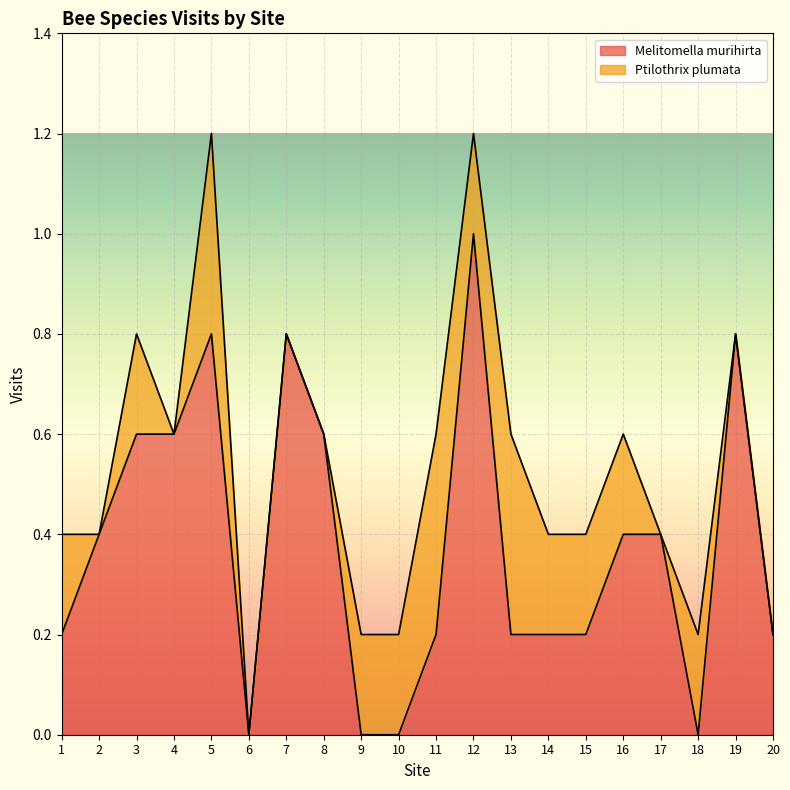

What is the maximum value shown in the chart?

1.0